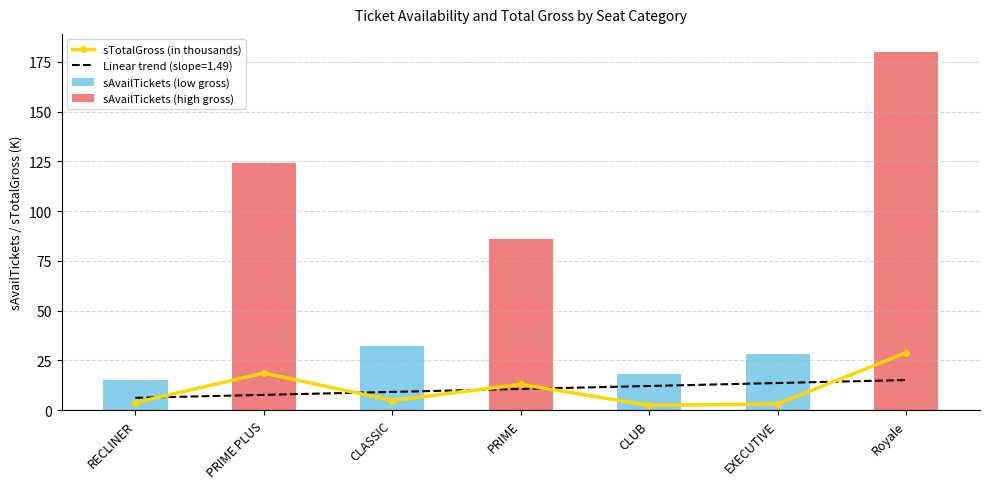

At which label does the data first exceed 4?

PRIME PLUS